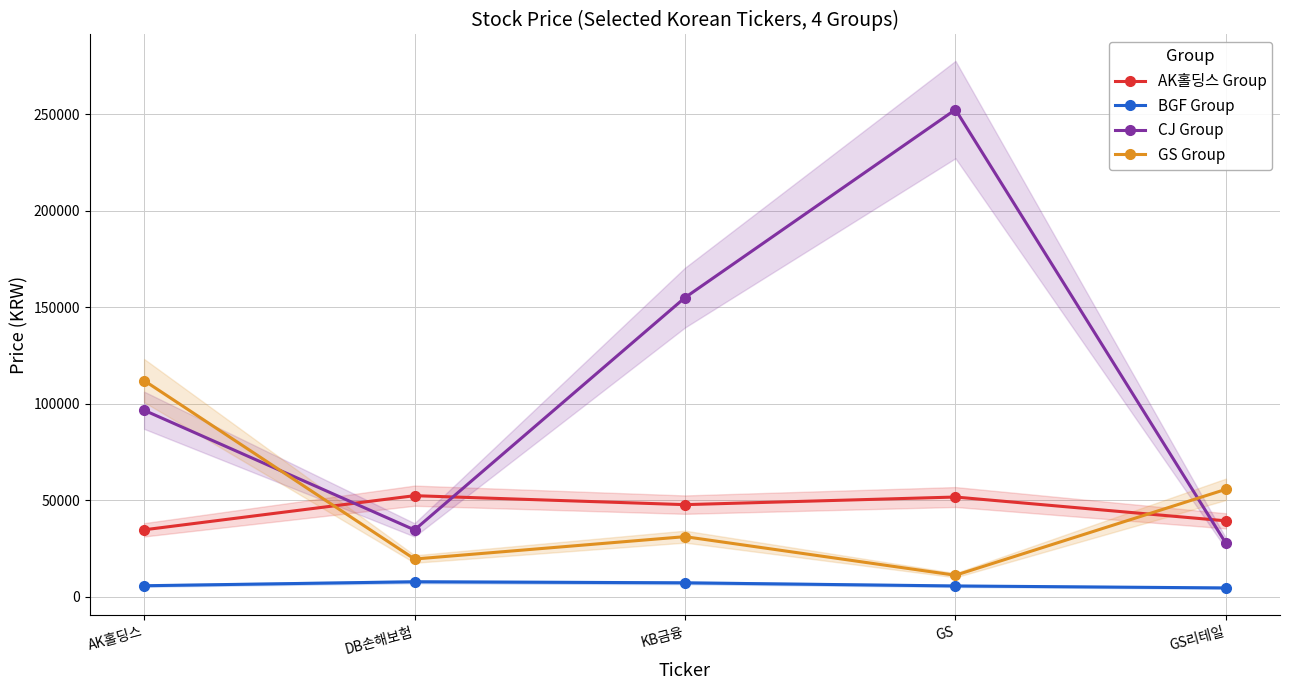

Is this an area chart (filled region under the line)?

No